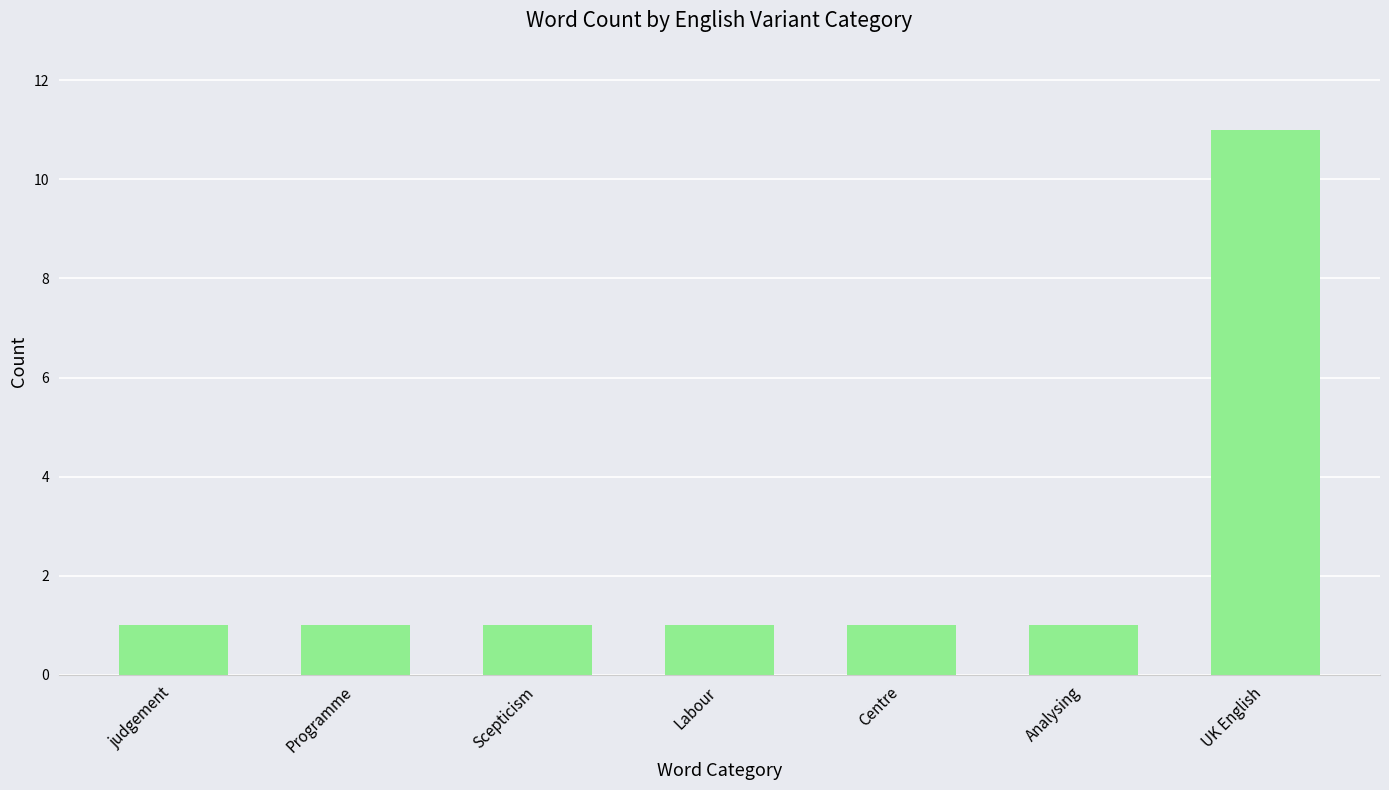

The value at judgement is 1. True or false?

True